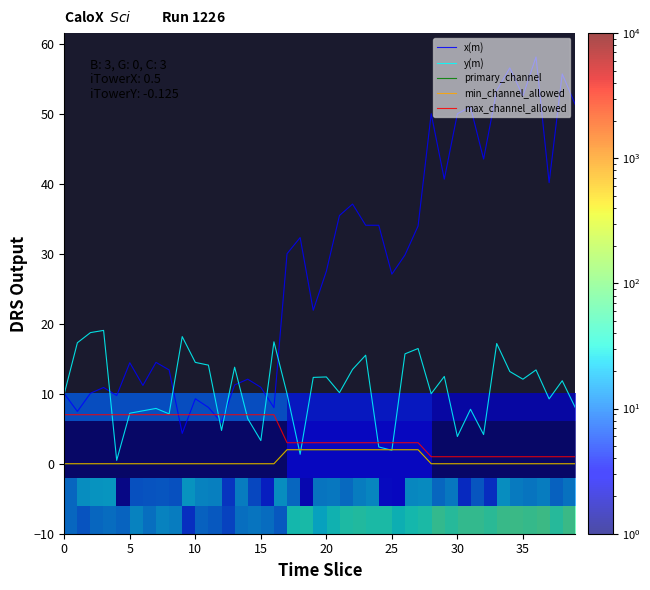

At how many categories does at least one series exceed 28?

20